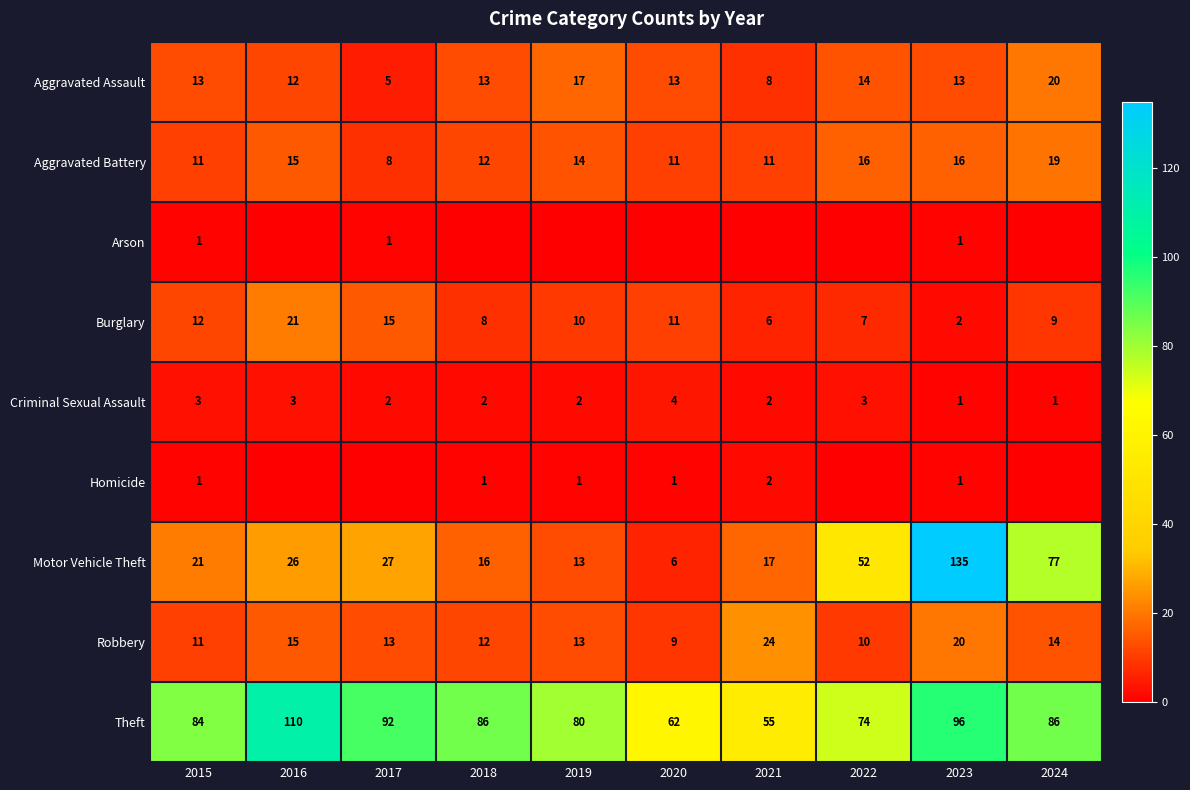

What is the total value across all series at 2022?

176